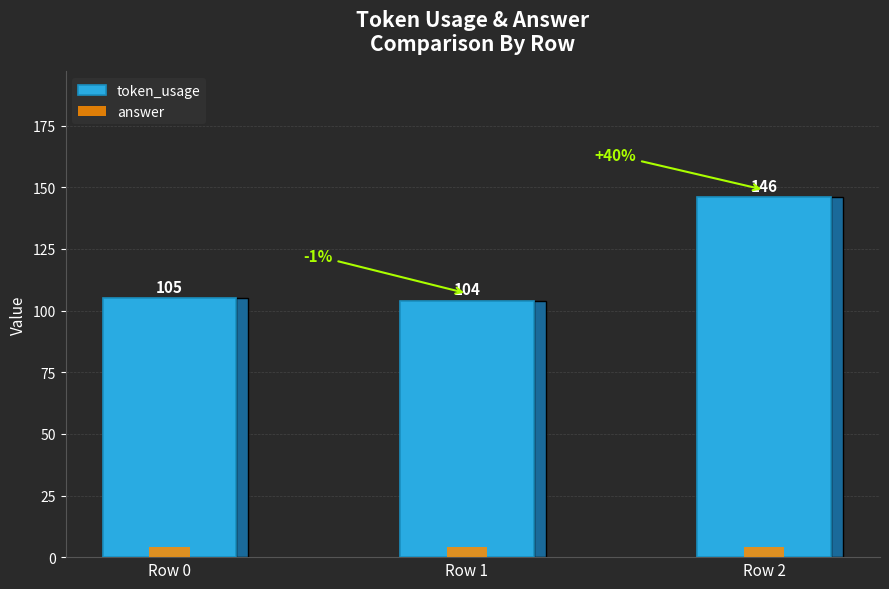

List the series in order of their peak value, lowest first.

answer, token_usage